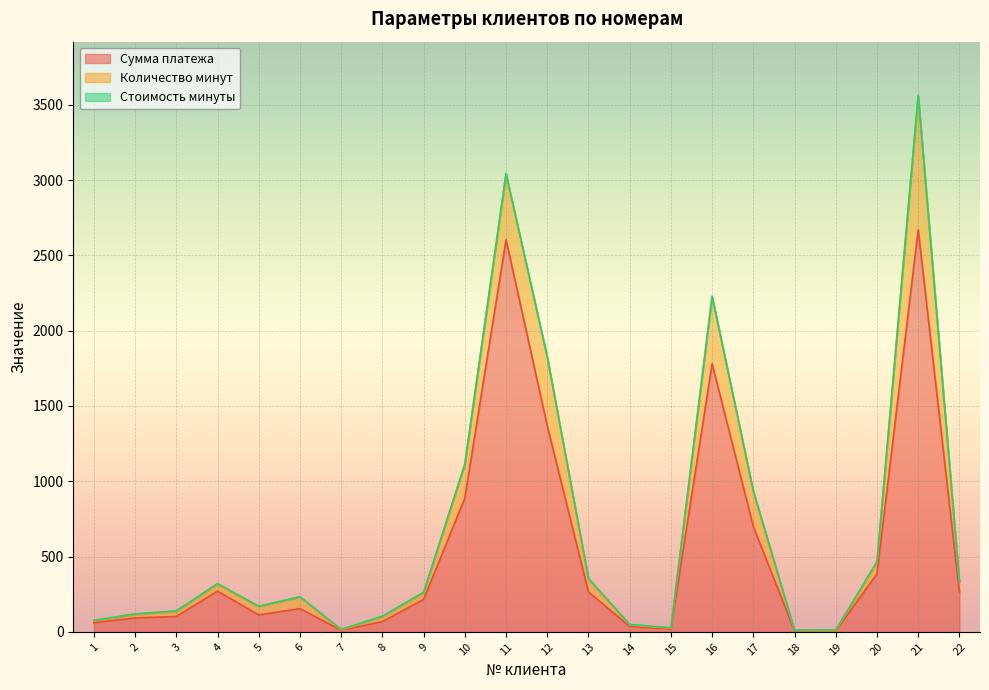

The Стоимость минуты series shows 3 at 6. True or false?

False